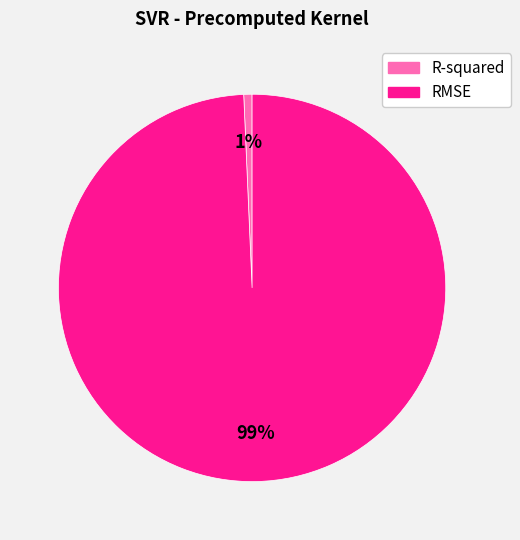

To the nearest percent, what is the combined percentage of RMSE and R-squared?

100%